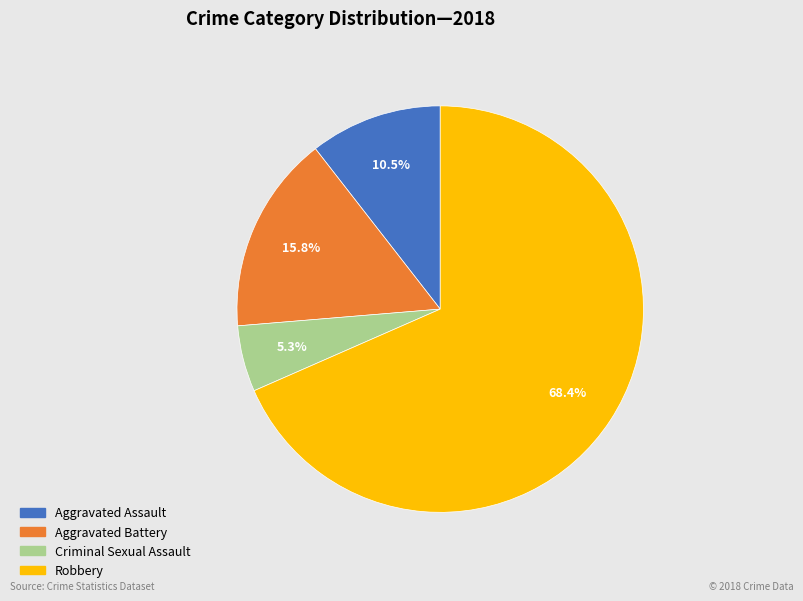

Which category has the smallest portion of the pie?

Criminal Sexual Assault